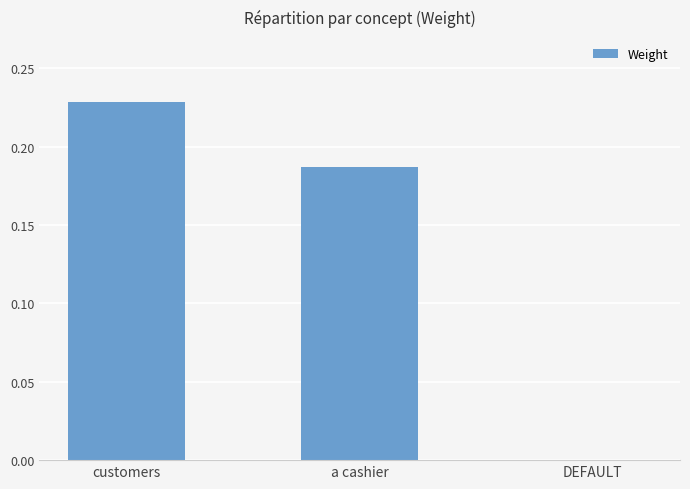

At which label is the value closest to 0?

DEFAULT